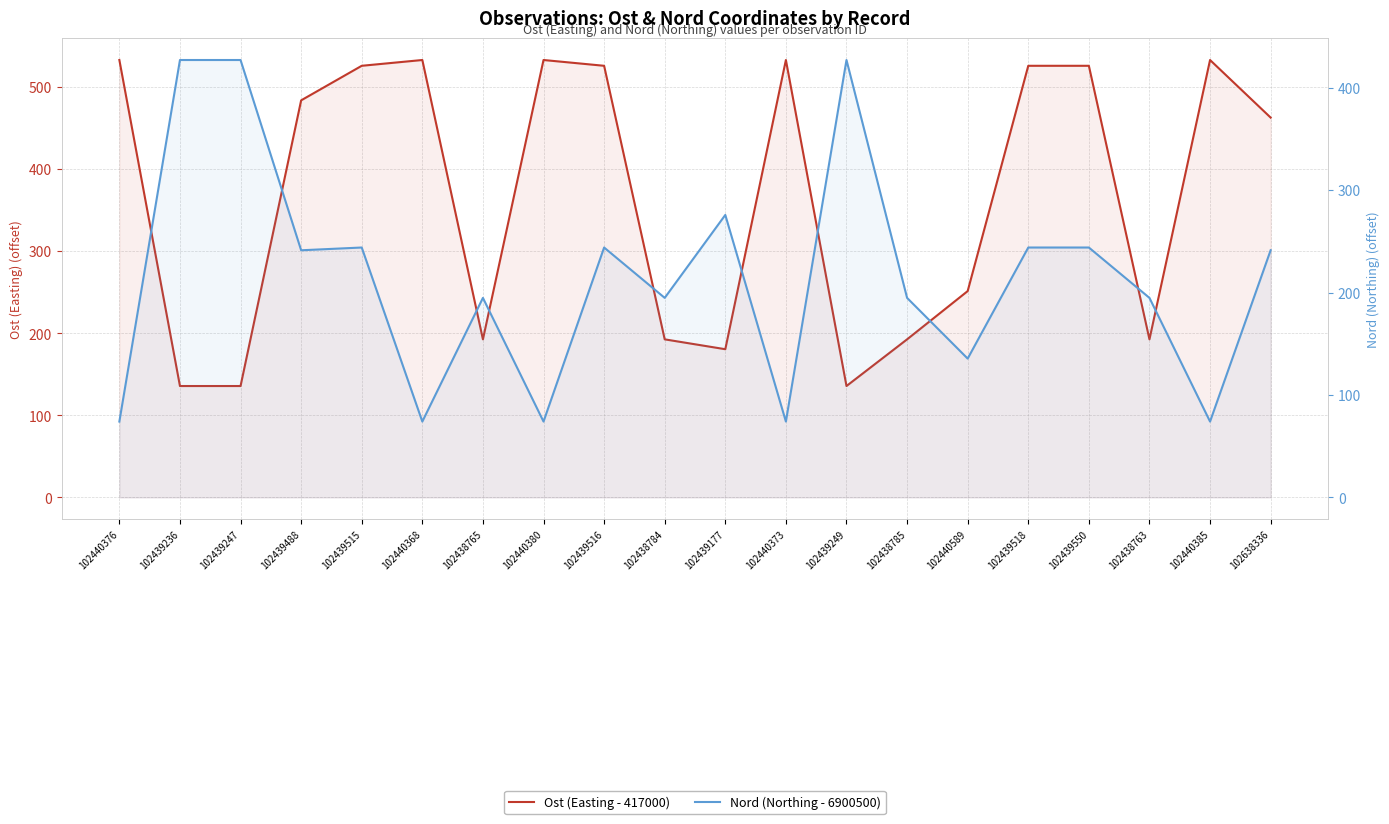

What is the average value of the Nord (Northing - 6900500) series?

215.0